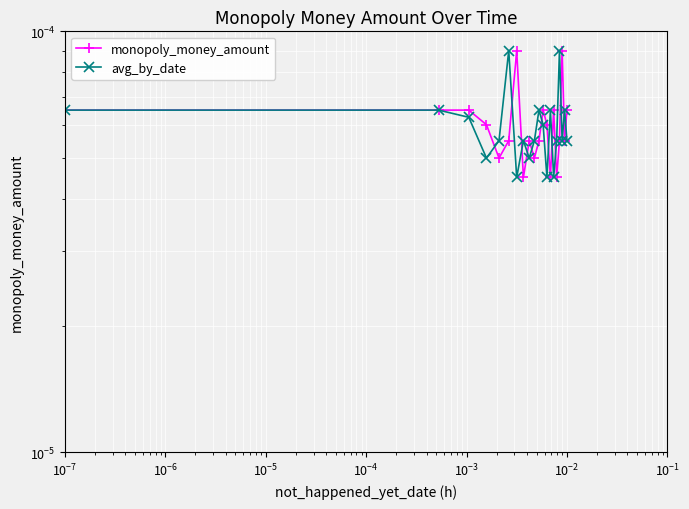

Which series has the largest range (max minus min)?

monopoly_money_amount